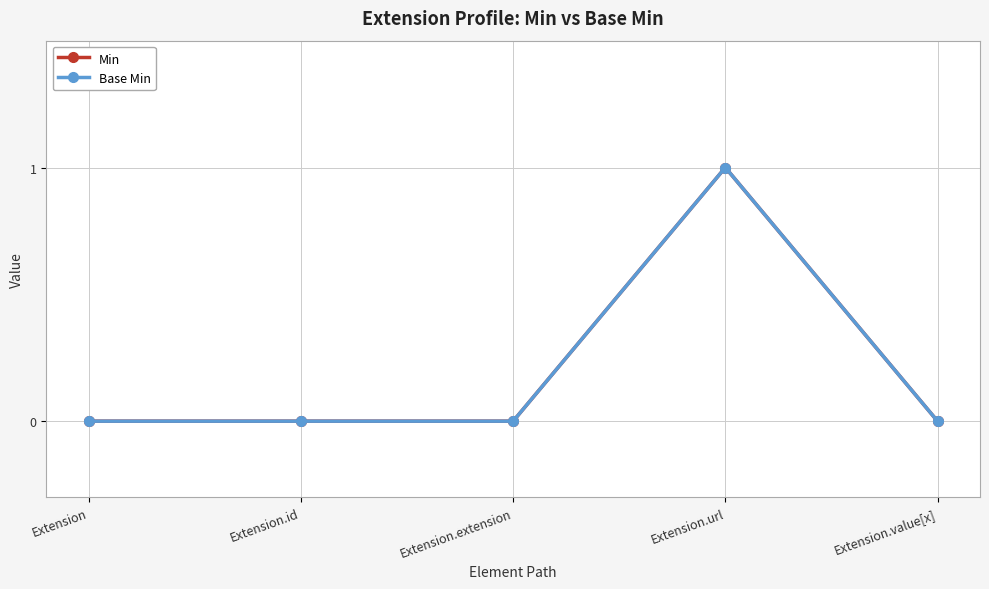

How many interior local peaks does the Min series have?

1